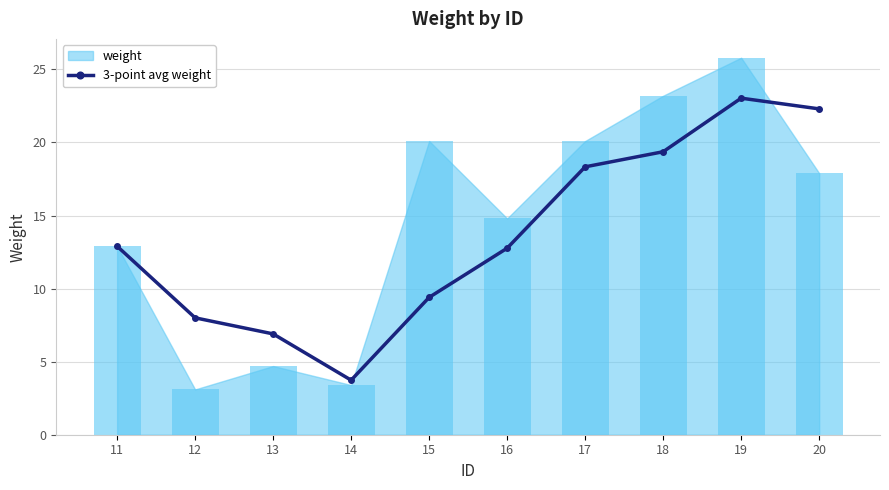

What is the value of the 3-point avg weight point at the 8th from the left?

19.4